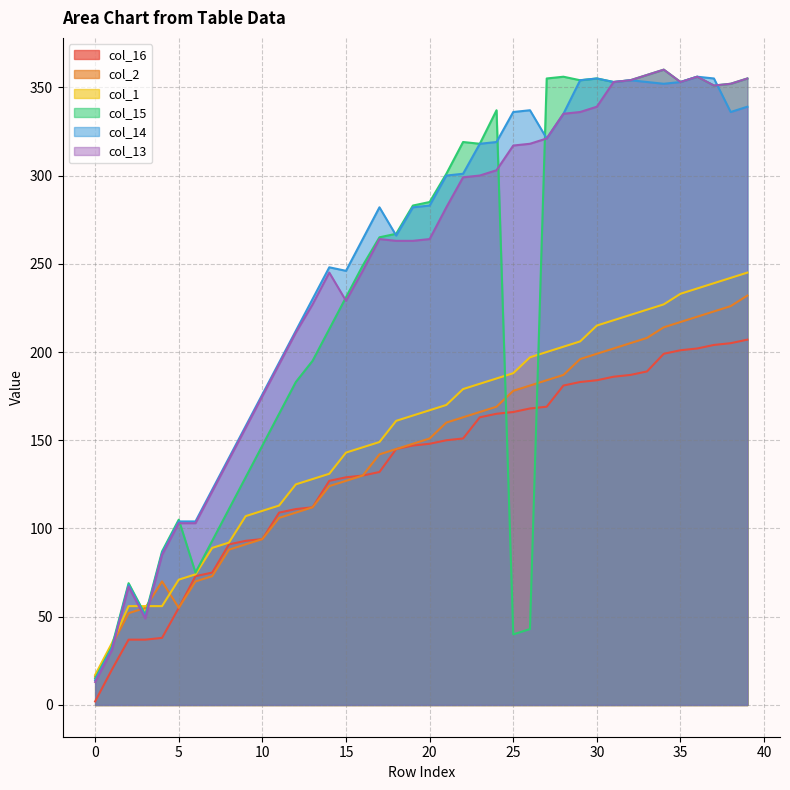

What is the sum of all col_14 values?

9988